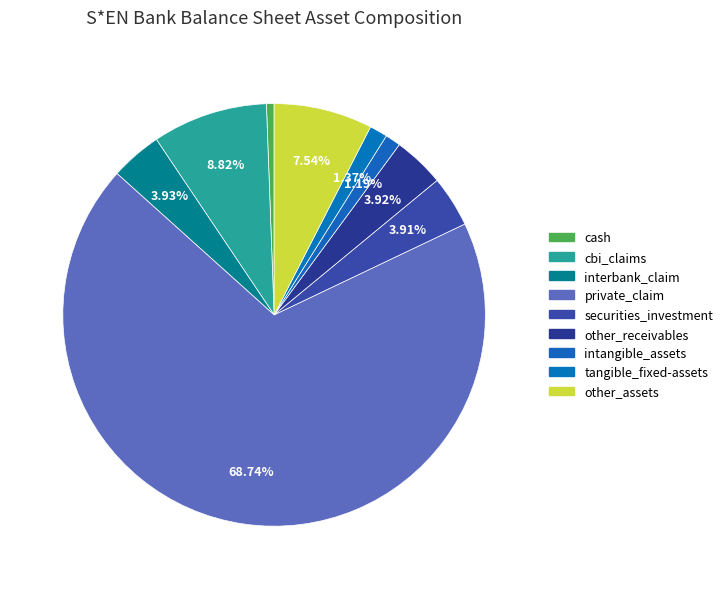

What is the majority slice?

private_claim